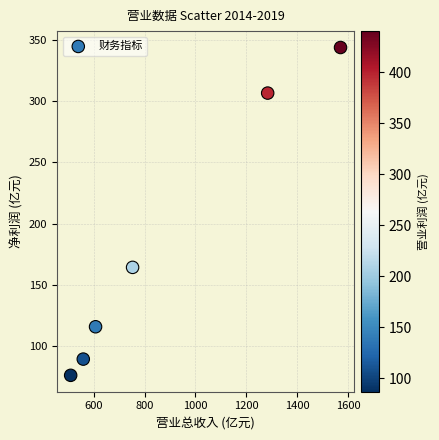

What is the average X value?

880.7